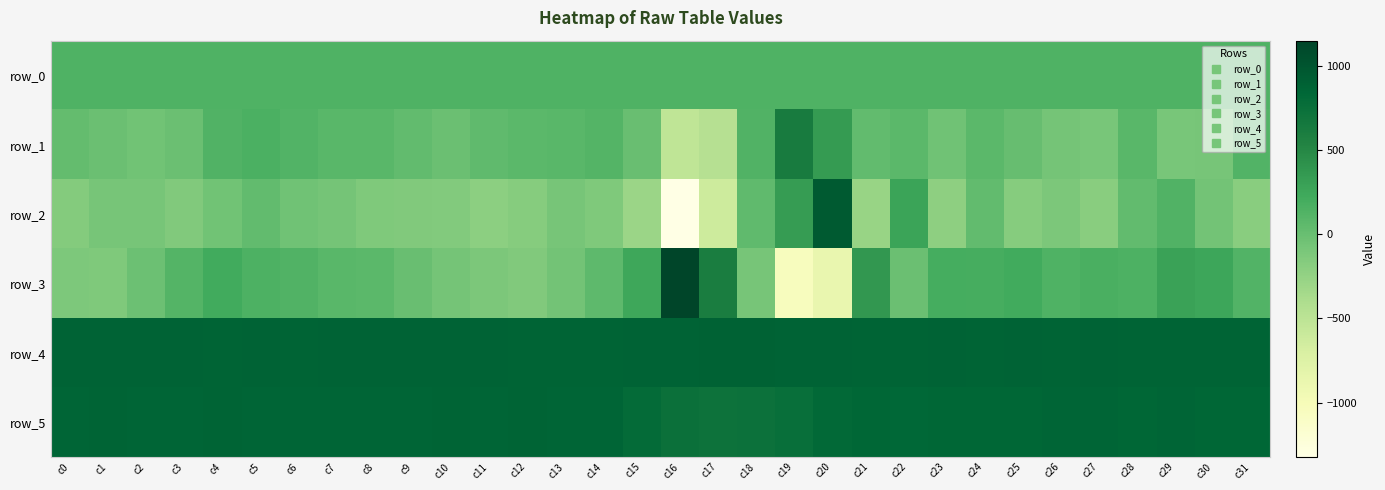

What is the sum of the row_2 values at c17 and c23?

-836.0